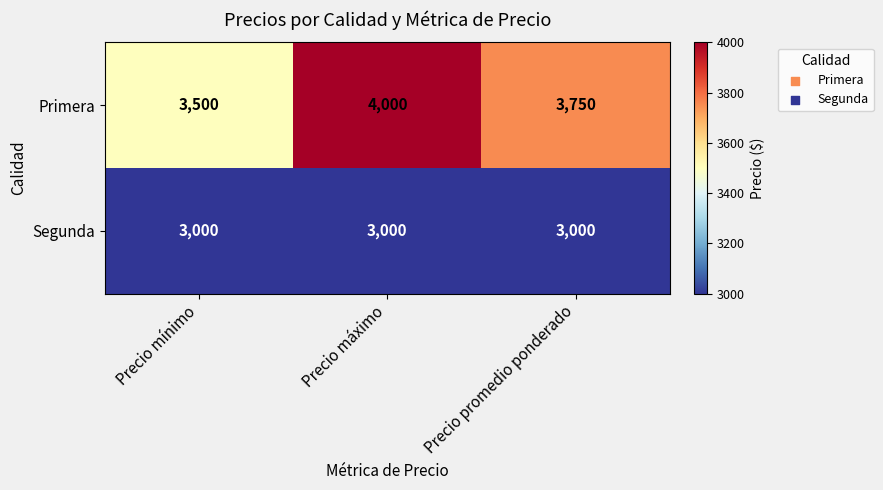

Reading left to right, list all the values displayed in this chart.

Primera: 3500	4000	3750
Segunda: 3000	3000	3000